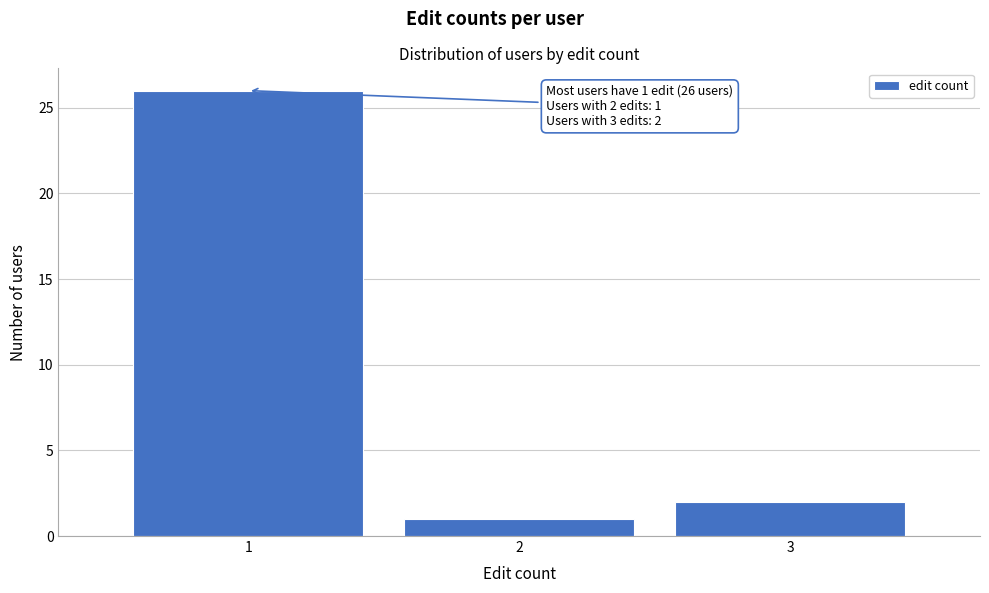

Which range on the x-axis has the tallest bar?

0.5 to 1.5